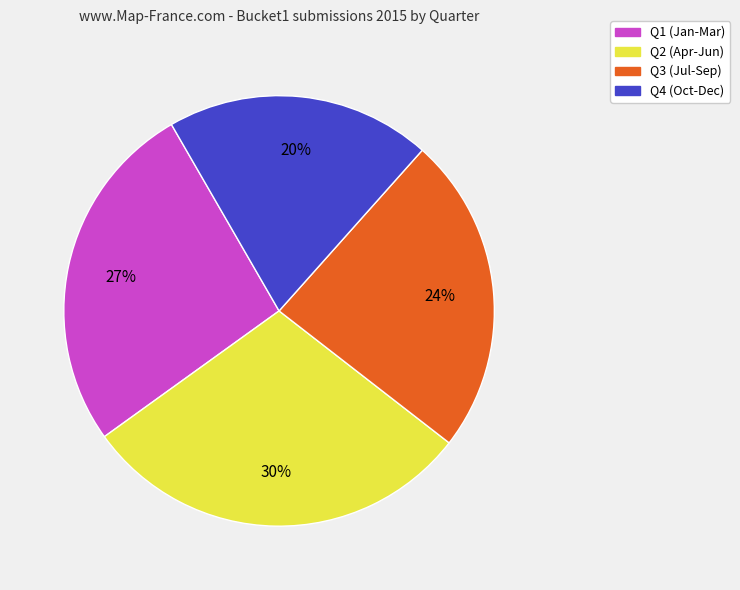

True or false: Q4 (Oct-Dec) accounts for 20% of the total.

True